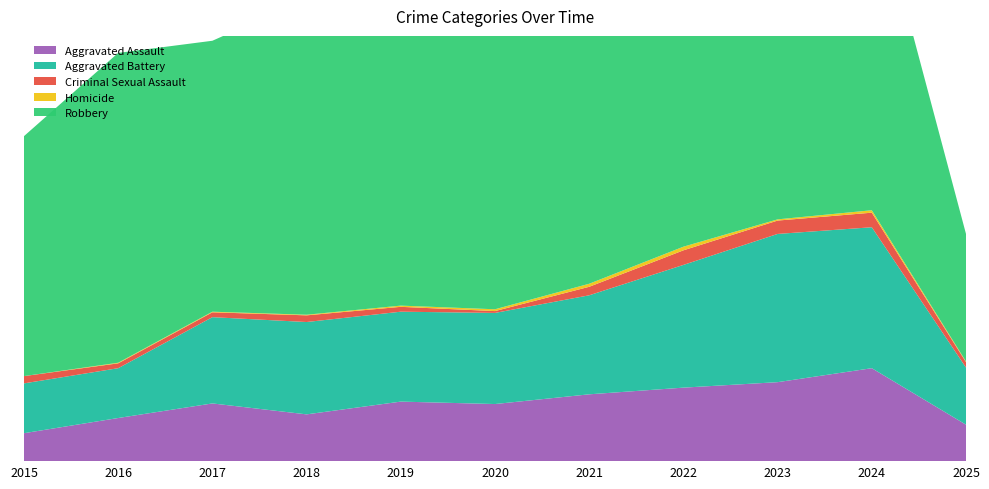

Reading right to left, transcribe all the data shown in this chart.

Aggravated Assault: 60	153	130	121	110	94	98	77	95	71	46
Aggravated Battery: 94	232	244	202	163	150	148	152	142	82	82
Criminal Sexual Assault: 9	24	22	24	14	3	8	11	8	8	12
Homicide: 1	4	2	6	5	3	2	1	1	1	0
Robbery: 210	543	440	521	484	450	591	520	446	510	395